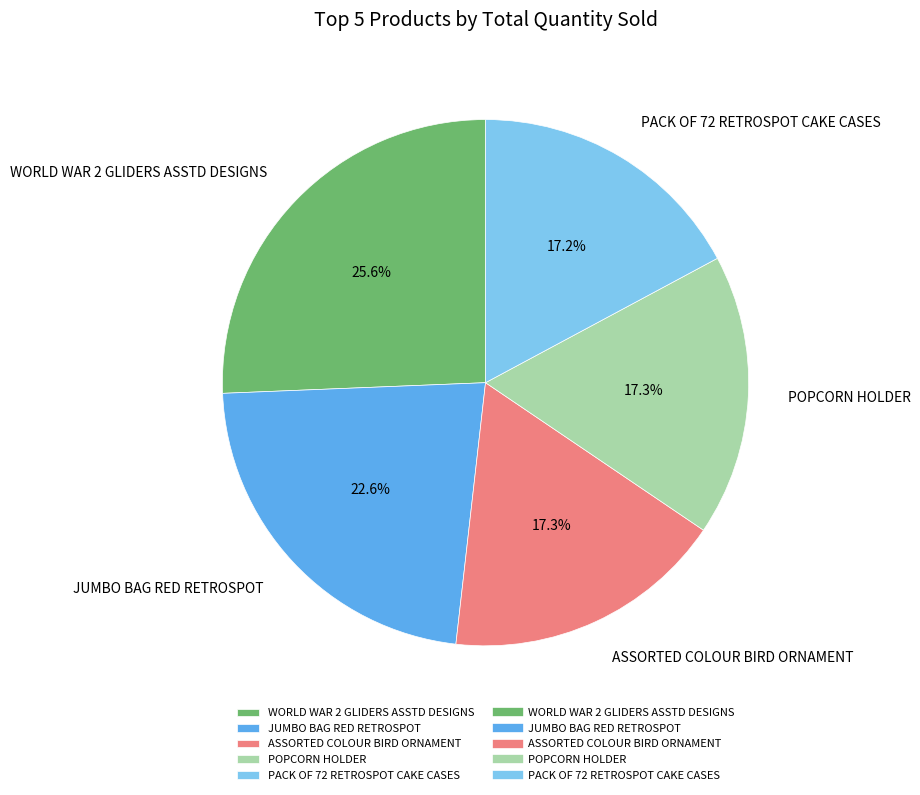

To the nearest percent, what percentage of the pie is ASSORTED COLOUR BIRD ORNAMENT?

17%